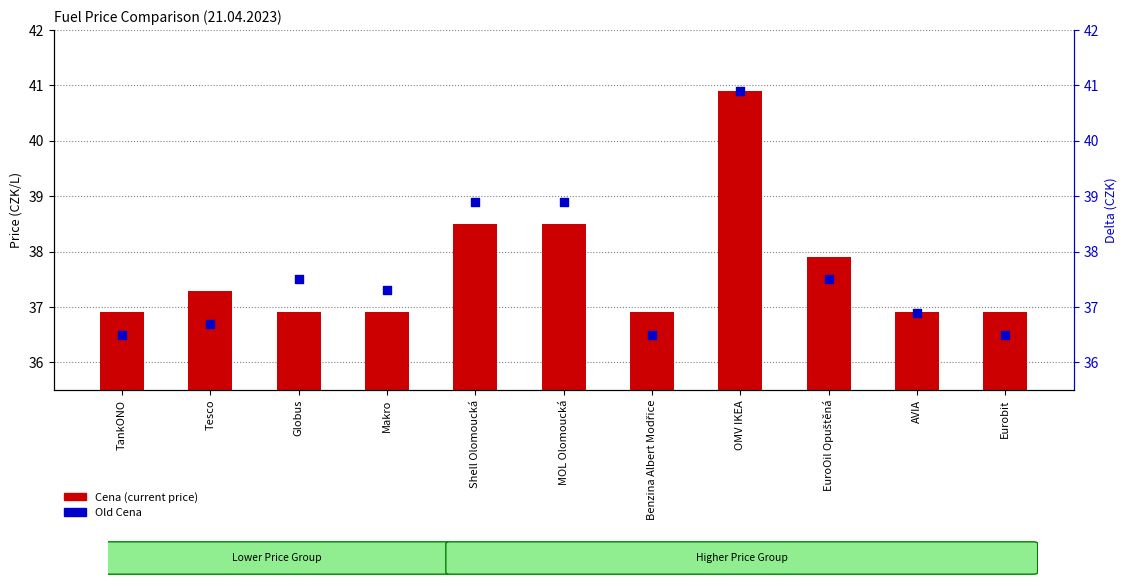

At how many categories does at least one series exceed 37?

7